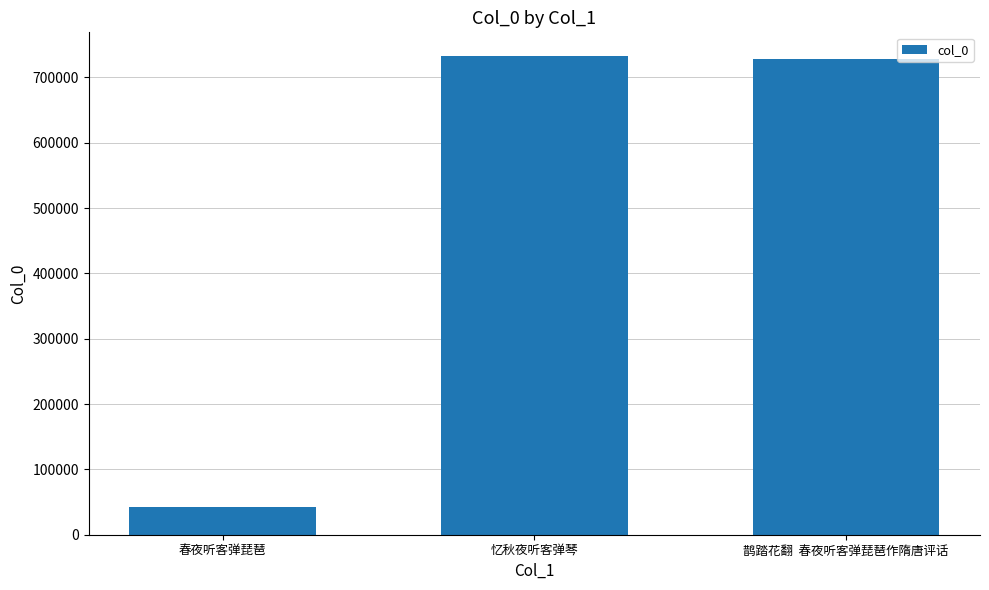

What is the change in value from 忆秋夜听客弹琴 to 鹊踏花翻  春夜听客弹琵琶作隋唐评话?

-3841